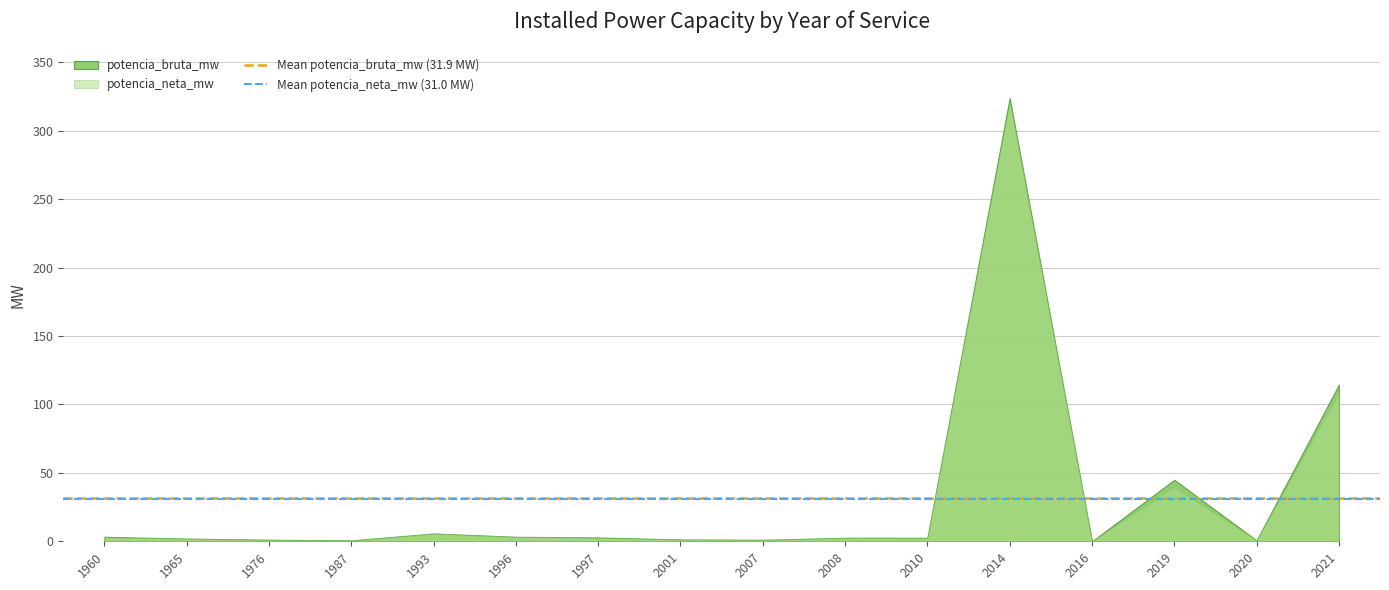

Is the value of potencia_bruta_mw at 1996 greater than the value of potencia_neta_mw at 2019?

No